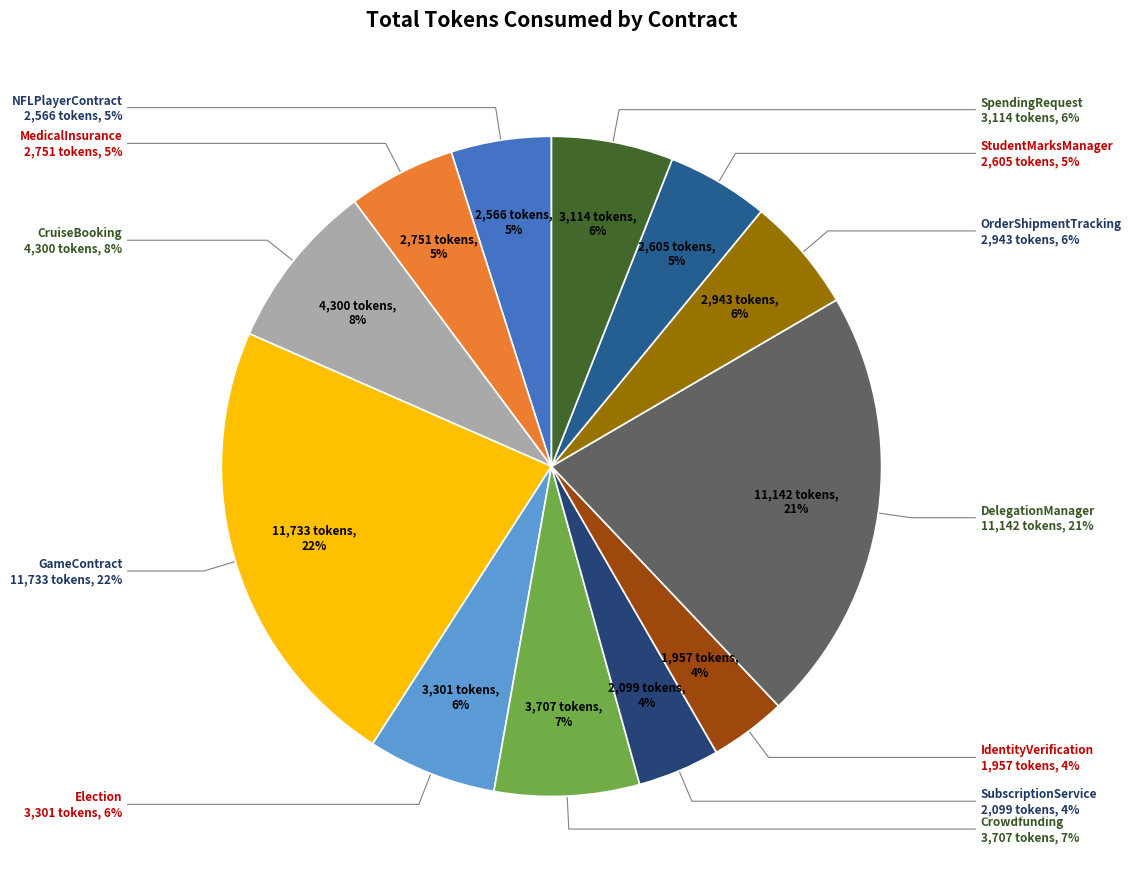

What is the total percentage of IdentityVerification and SubscriptionService?

7.8%